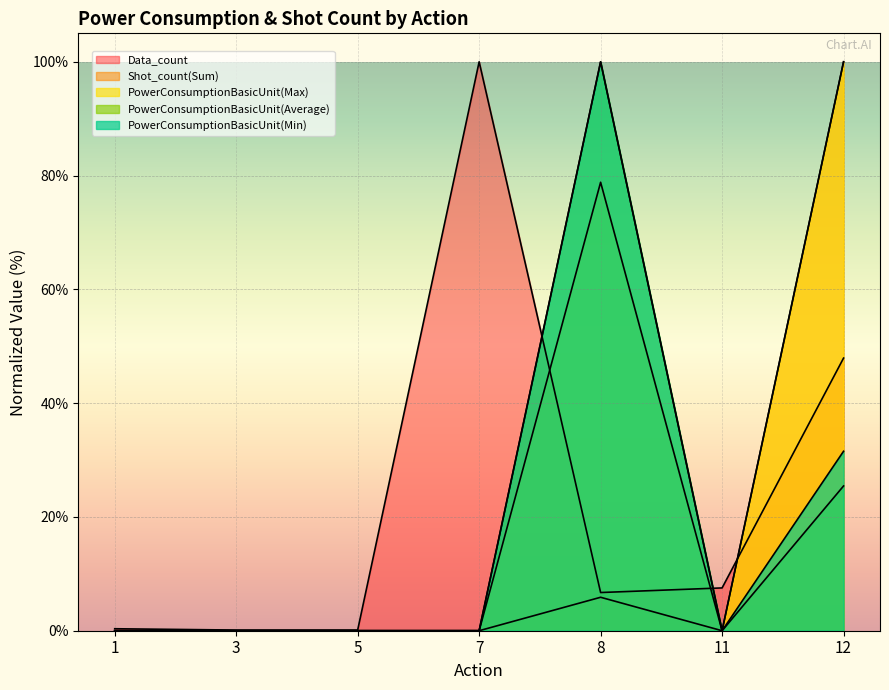

True or false: Shot_count(Sum) has more than 2 interior local peaks.

False